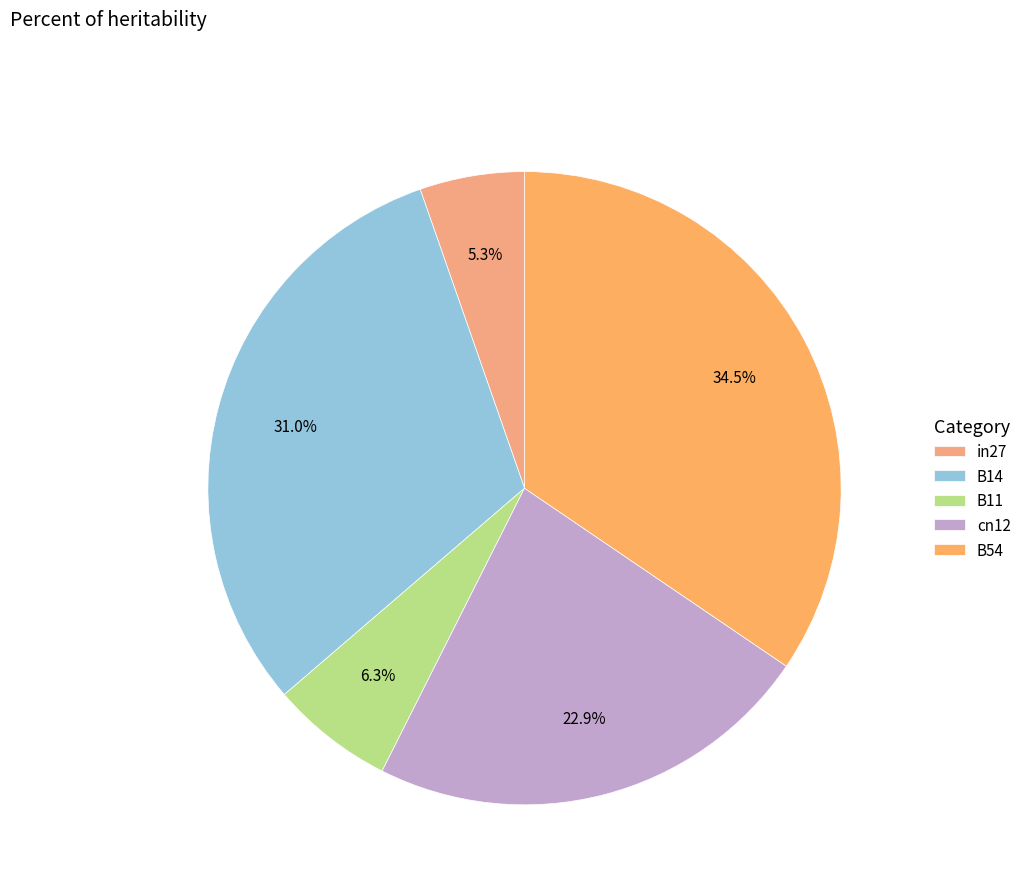

To the nearest percent, what percentage of the pie is B14?

31%